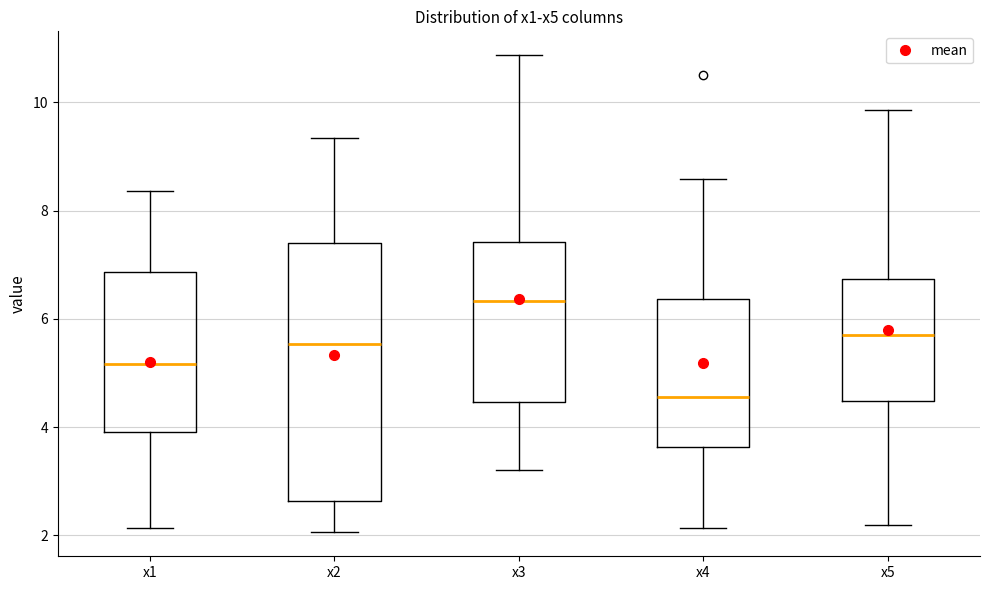

Where does the lower whisker of the box for x4 end on the y-axis? The values are not printed on the chart, so give them approximately, as read against the axis.

2.2